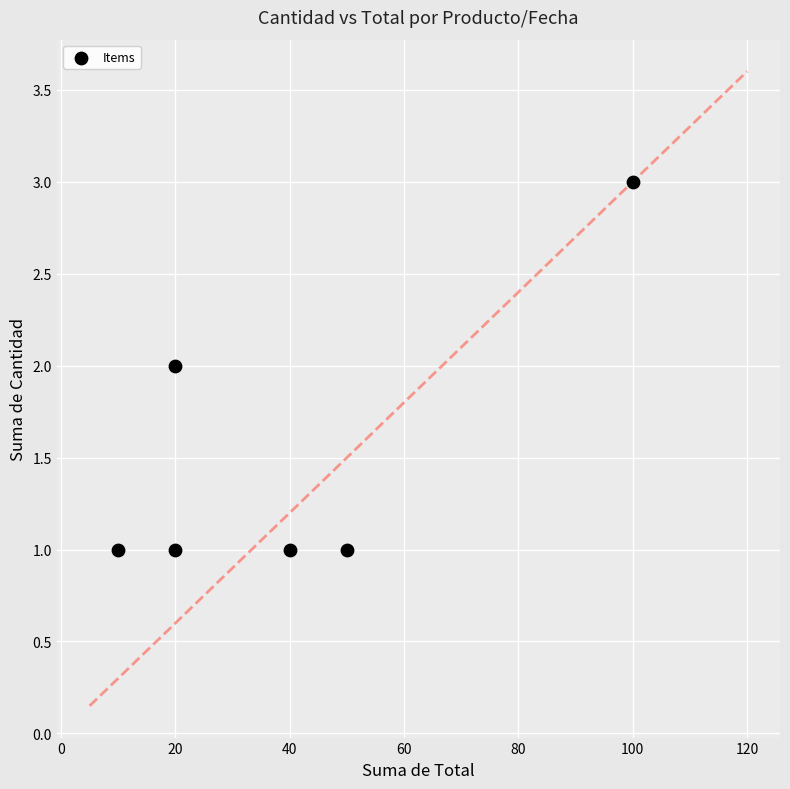

What is the range of X values (max minus min)?

90